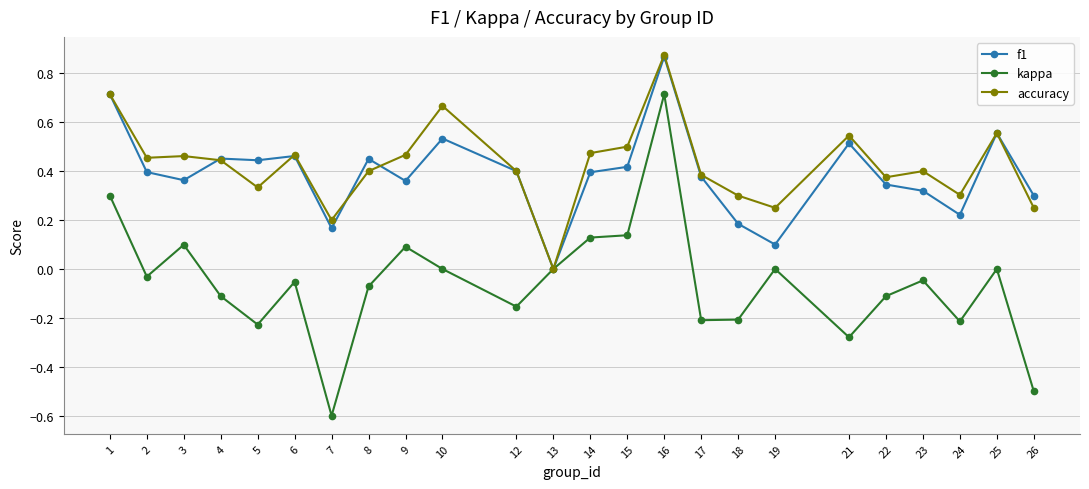

At which category is the sum across all series the highest?

16